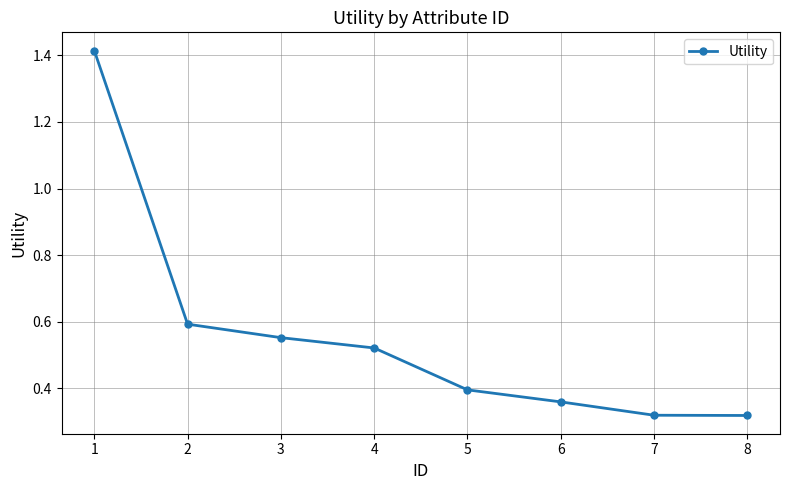

How many values are between 0 and 1?

7